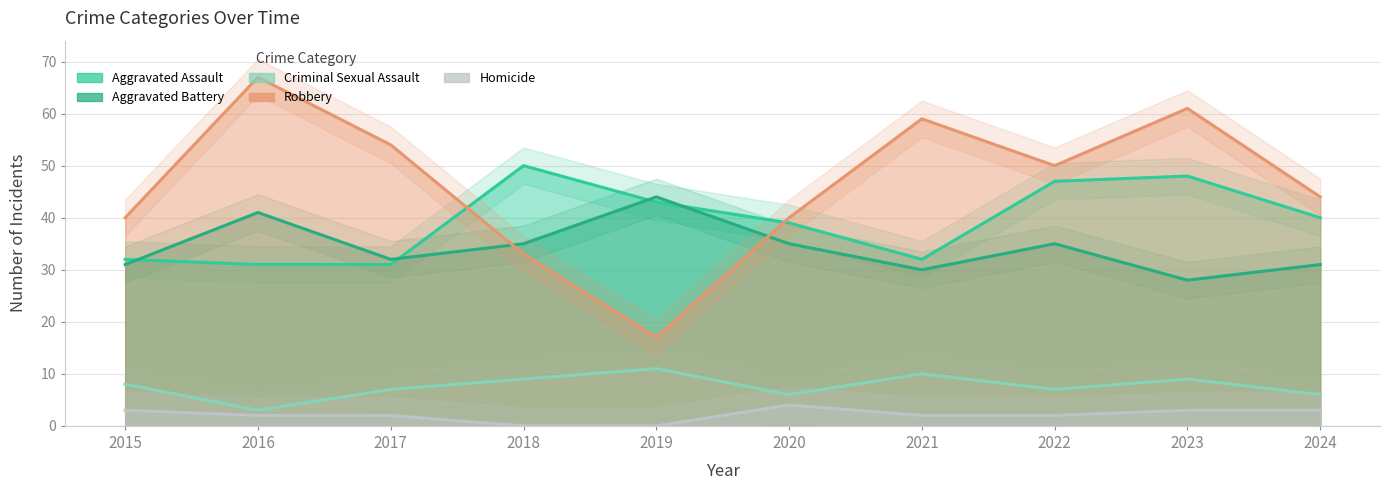

True or false: Aggravated Battery has a value of 35 at 2022.

True